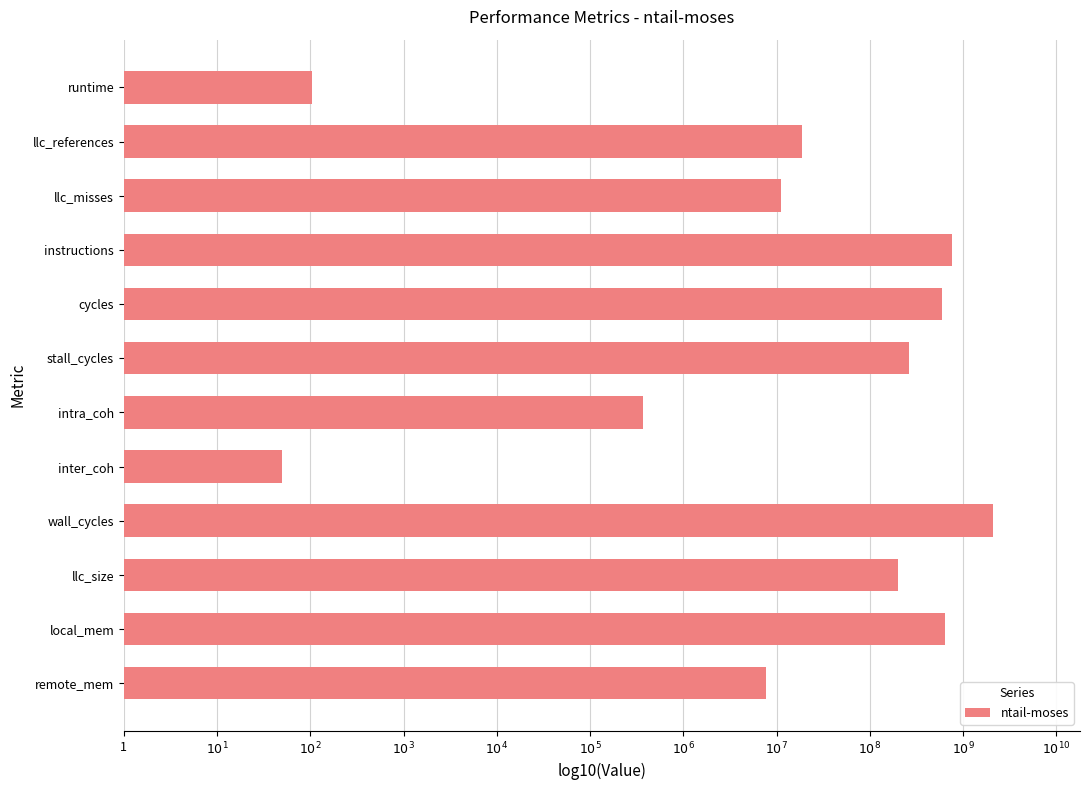

Are the bars horizontal?

Yes